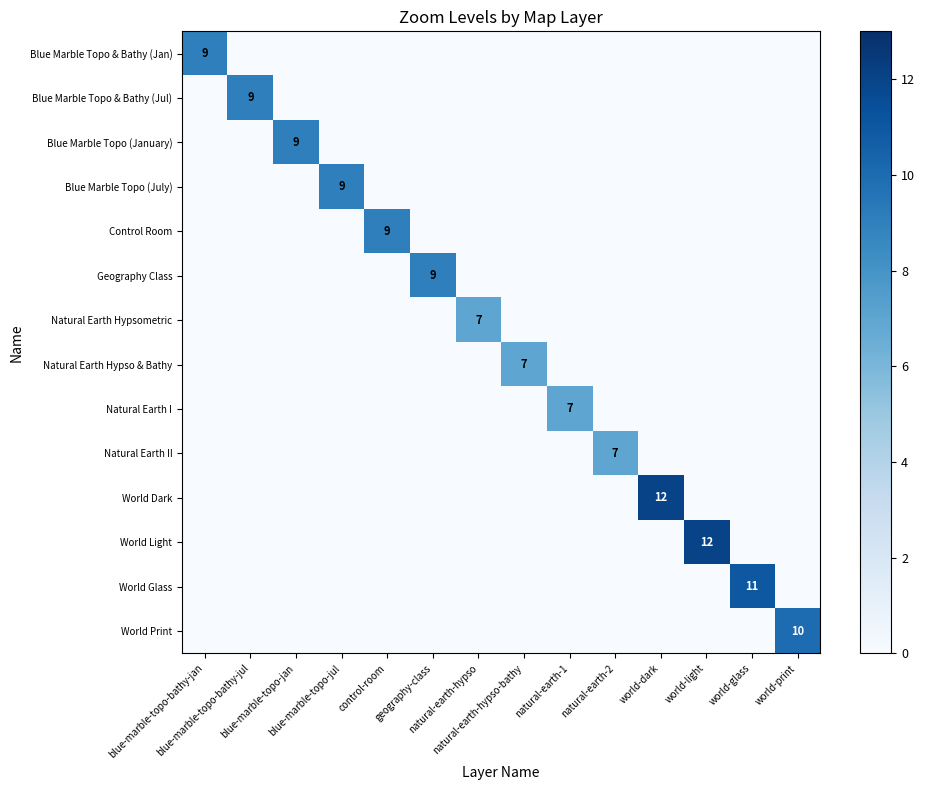

Between natural-earth-hypso and natural-earth-1, which is larger?

natural-earth-hypso